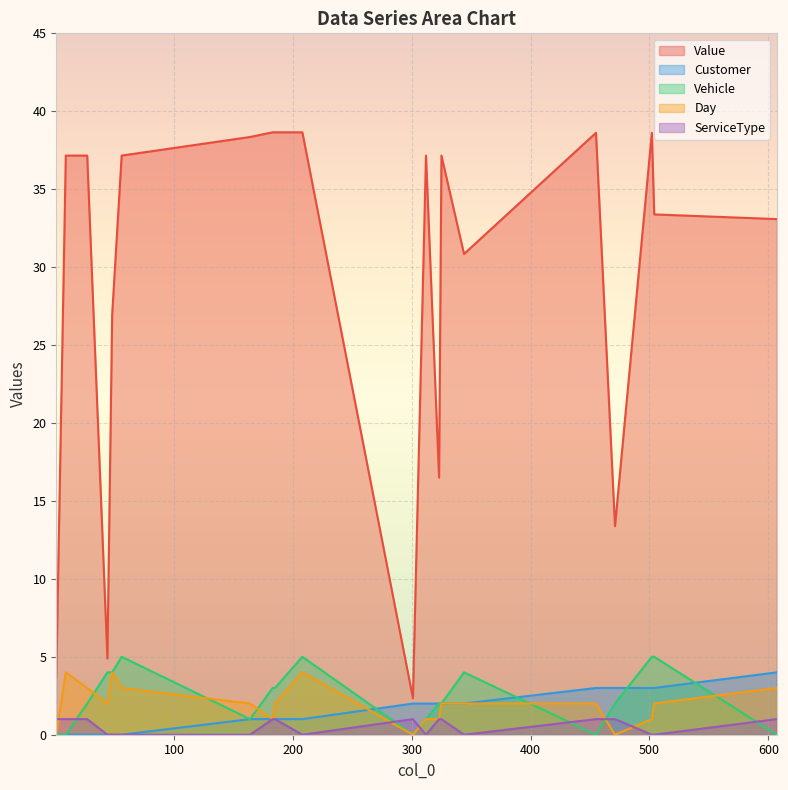

How many lines are shown in the chart?

5